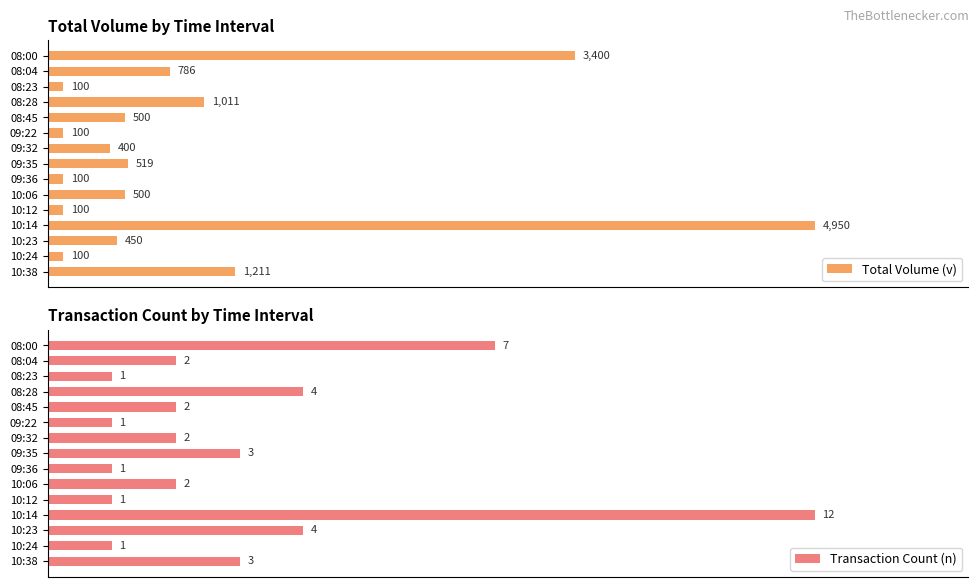

How many distinct data groups are displayed?

2